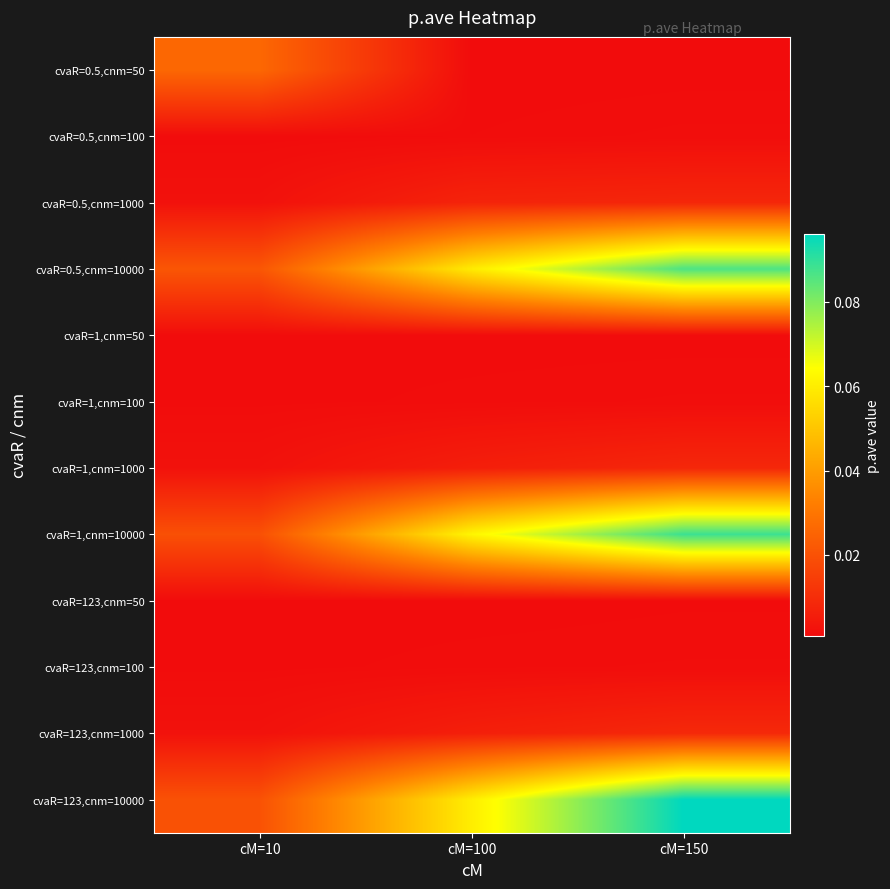

Which series has the largest total across all categories?

cvaR=123,cnm=10000